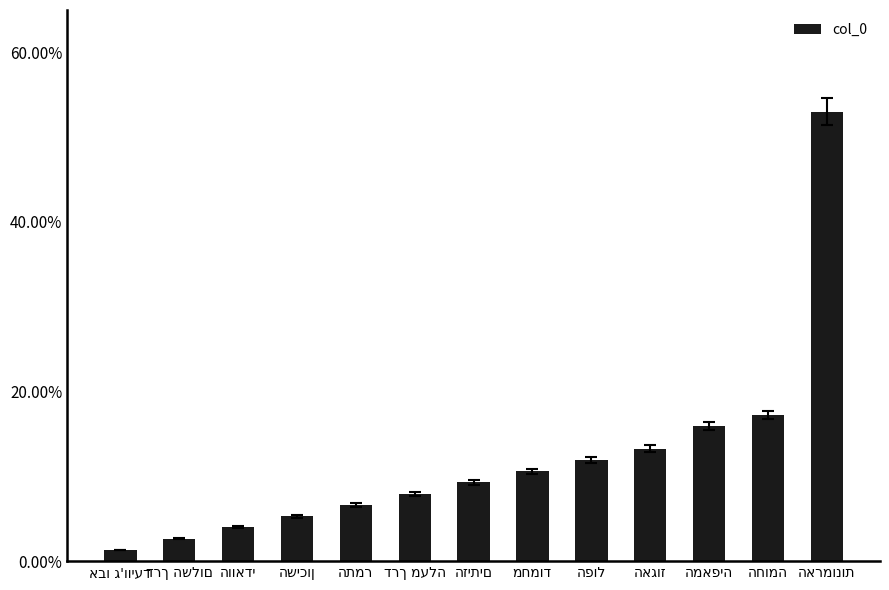

True or false: the data shows 0.5 at הארמונות.

True